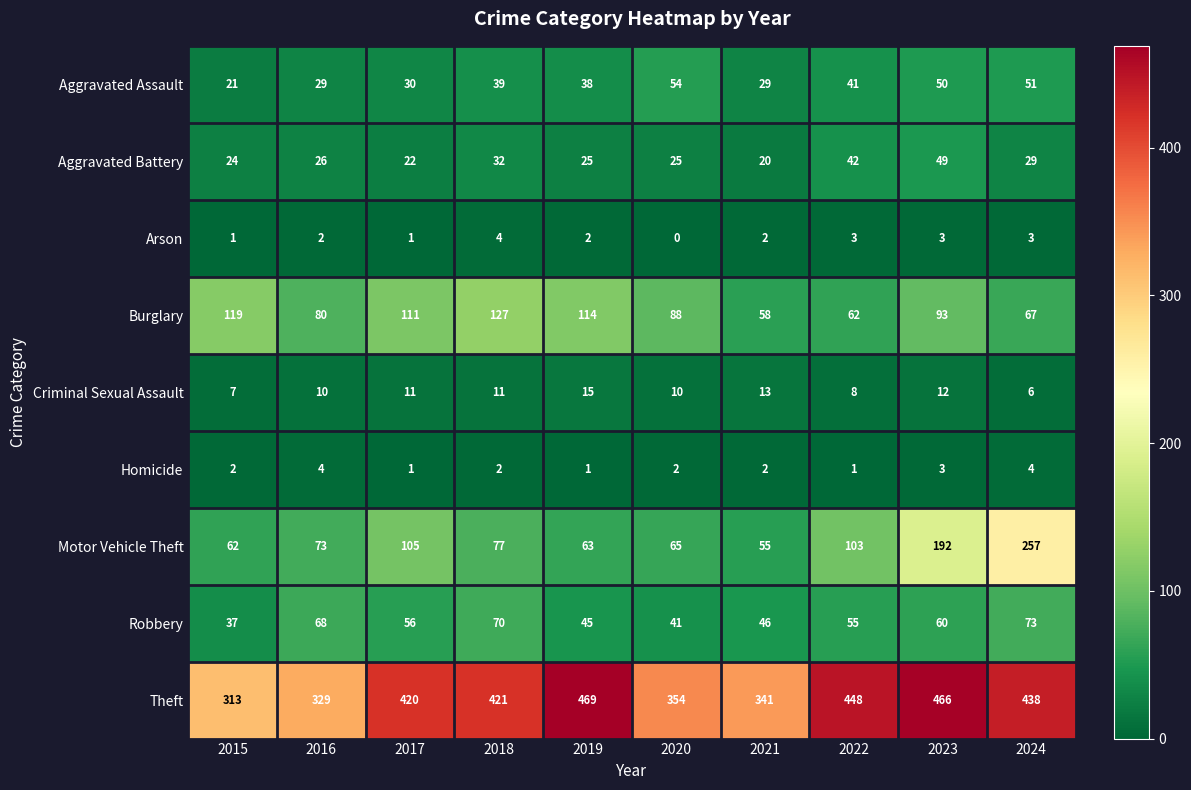

Which category has the lowest value across all series?

2020